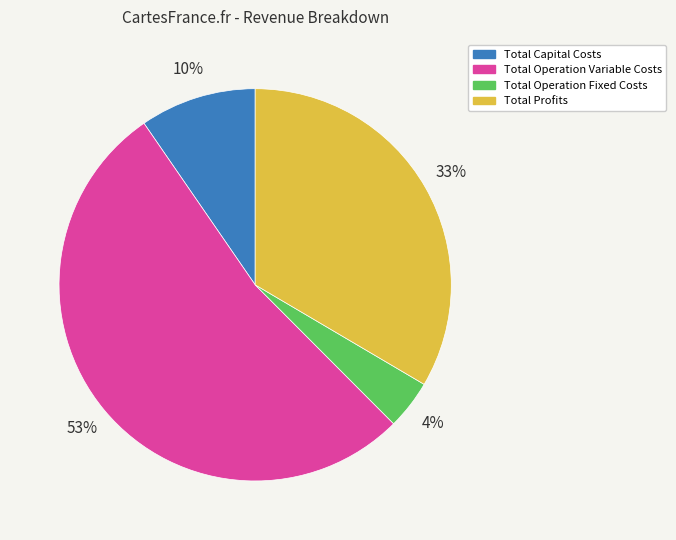

How many segments does this pie chart have?

4